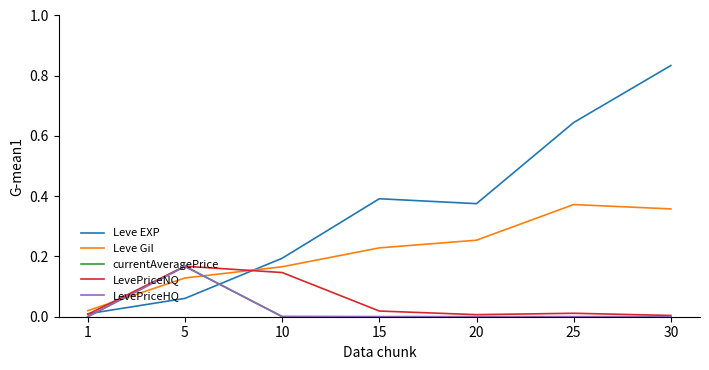

Which series has the largest total across all categories?

Leve EXP